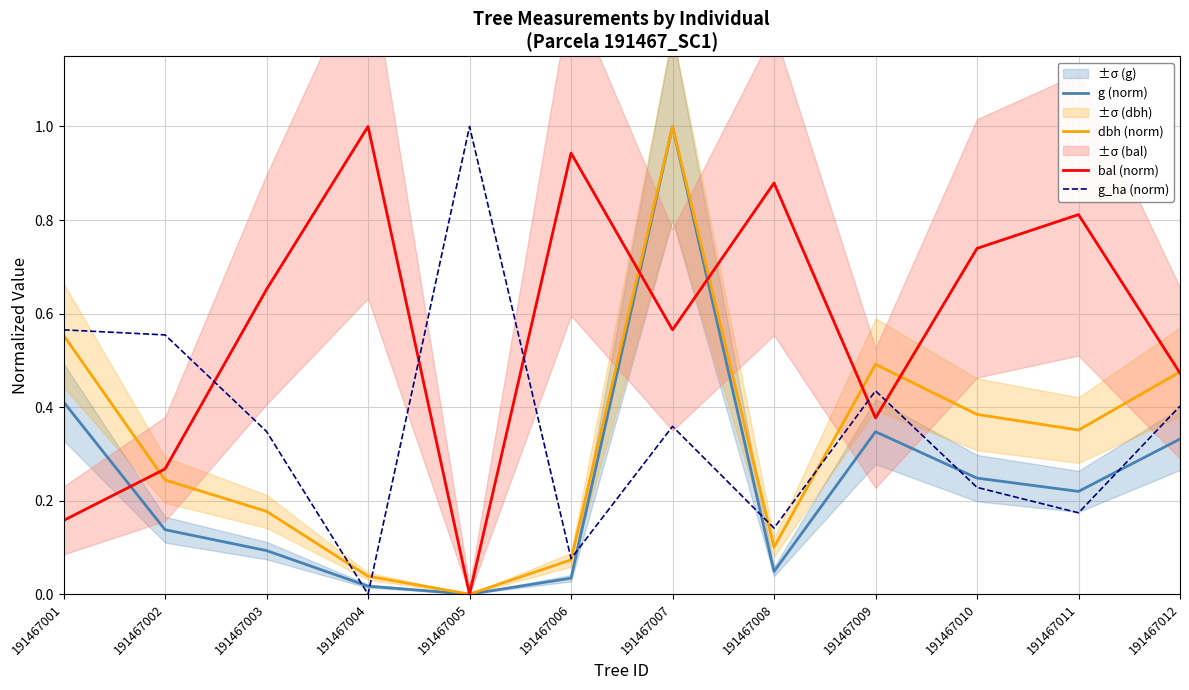

How many positive values does the g_ha (norm) series have?

11